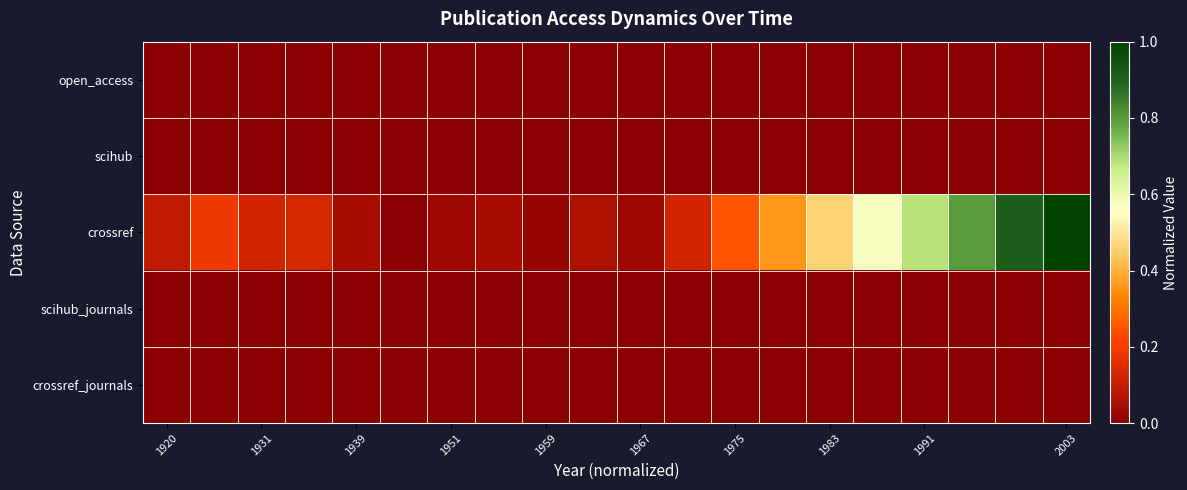

At how many categories does at least one series exceed 0?

19